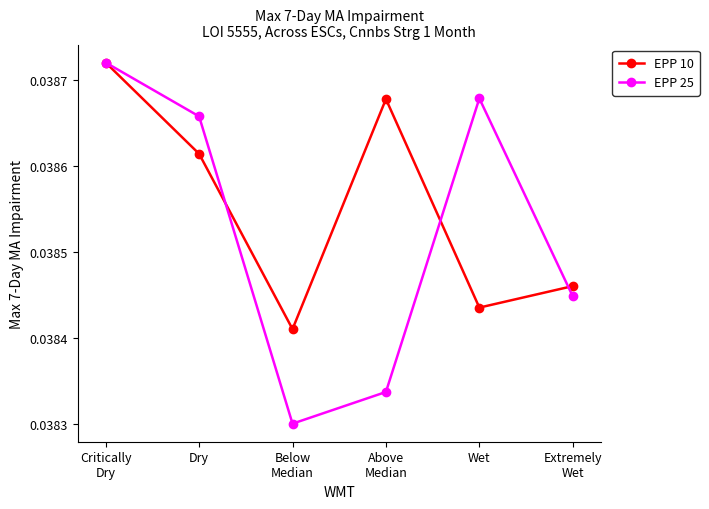

At how many categories does at least one series exceed 0?

6